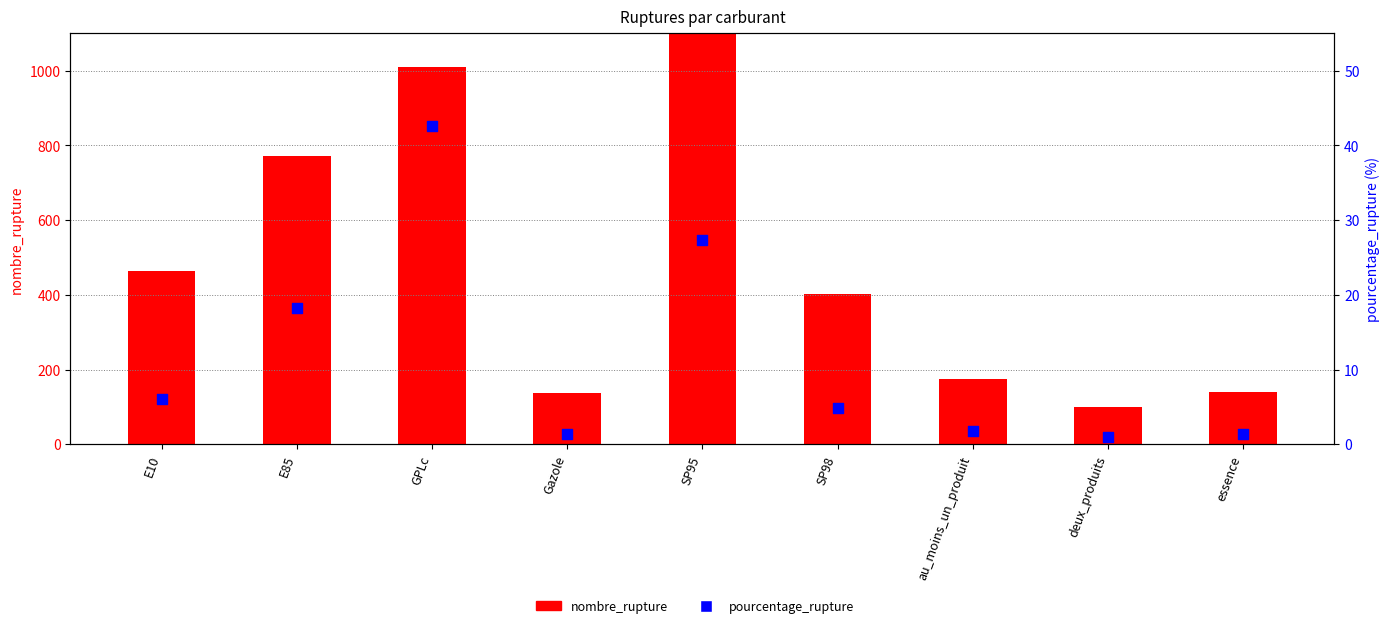

At how many categories does at least one series exceed 101?

8